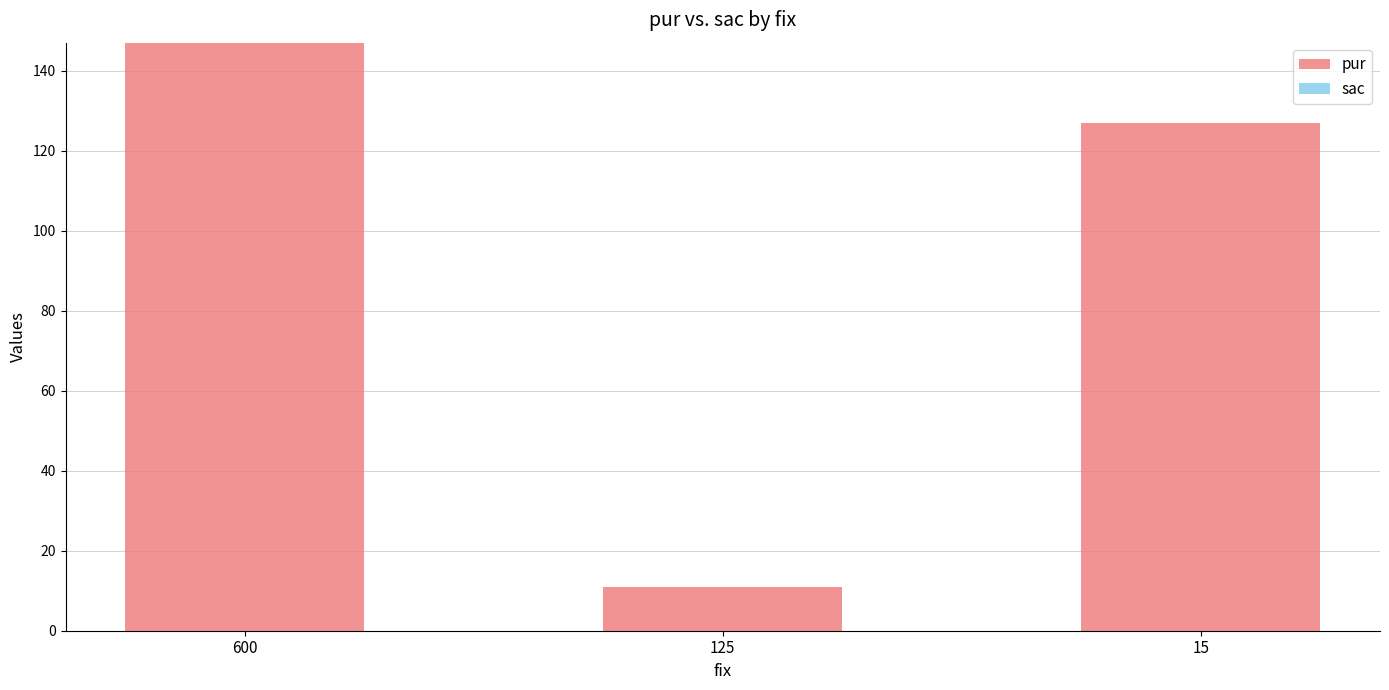

Rank the categories by value from lowest to highest.

125, 15, 600